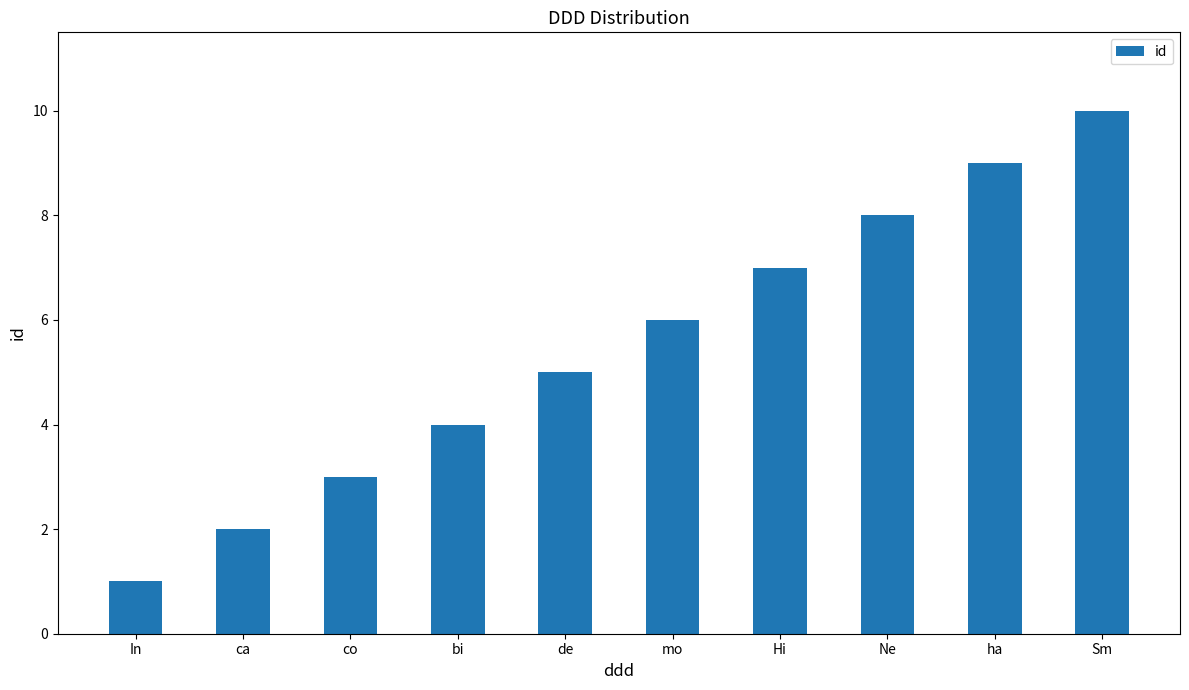

List the labels in order of value, smallest first.

In, ca, co, bi, de, mo, Hi, Ne, ha, Sm